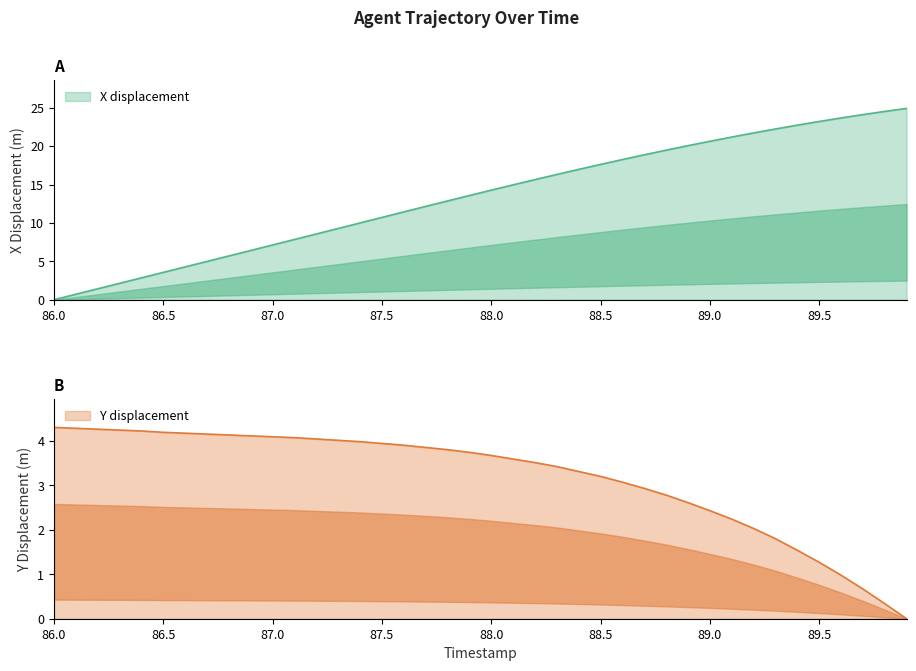

What is the maximum value shown in the chart?

24.9